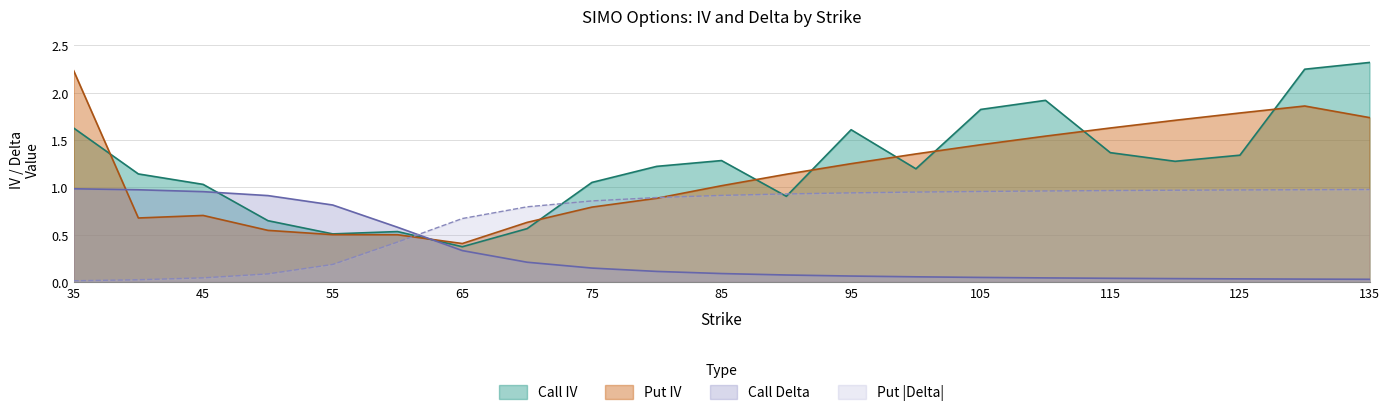

What is the difference between the maximum and second lowest values in the Call IV series?

1.8